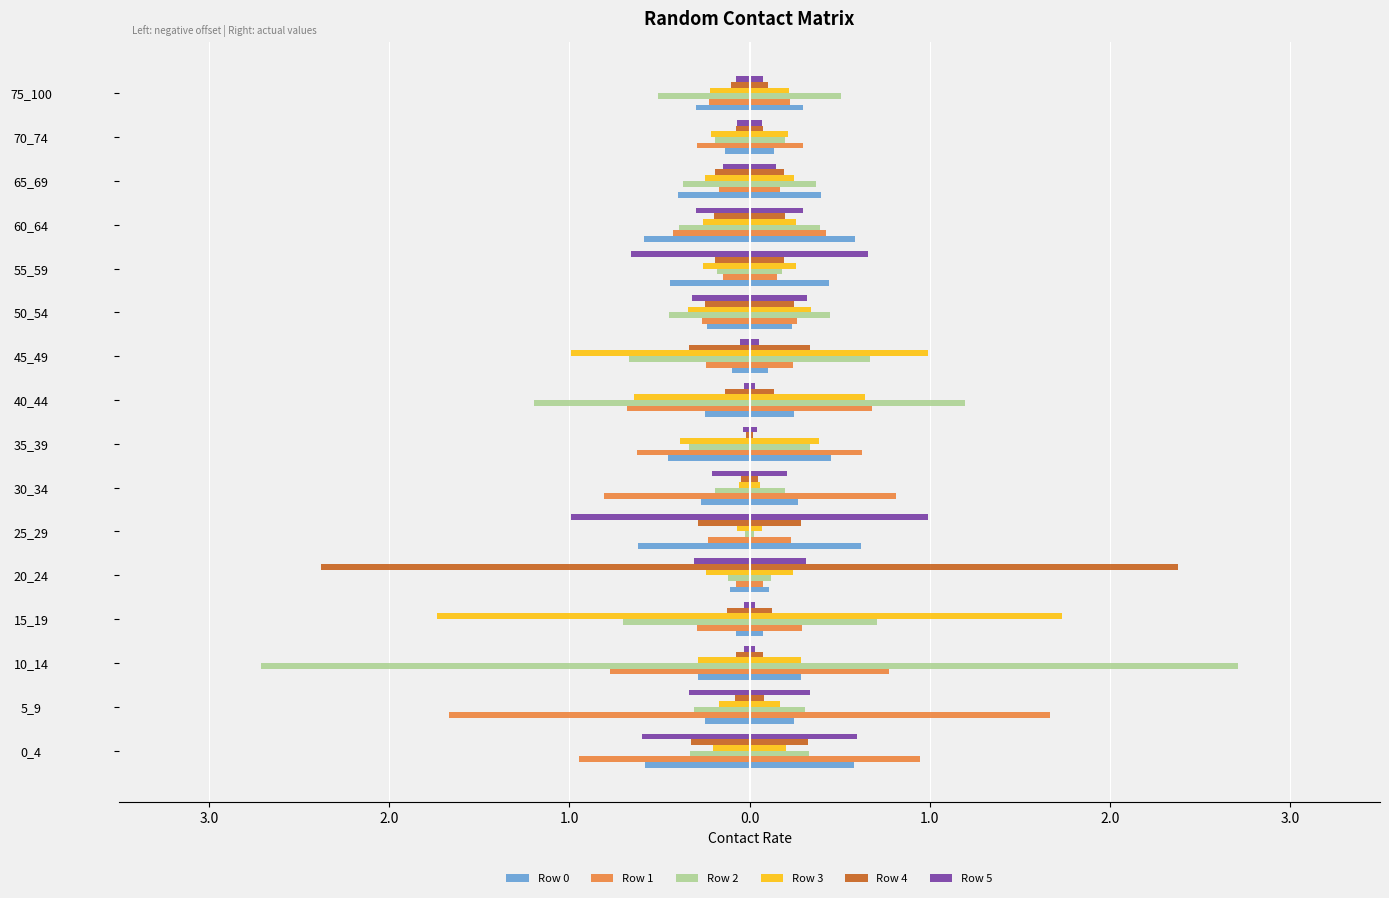

Reading left to right, transcribe all the data shown in this chart.

Row 0: -0.6	-0.2	-0.3	-0.1	-0.1	-0.6	-0.3	-0.5	-0.2	-0.1	-0.2	-0.4	-0.6	-0.4	-0.1	-0.3
Row 1: -0.9	-1.7	-0.8	-0.3	-0.1	-0.2	-0.8	-0.6	-0.7	-0.2	-0.3	-0.1	-0.4	-0.2	-0.3	-0.2
Row 2: -0.3	-0.3	-2.7	-0.7	-0.1	-0.0	-0.2	-0.3	-1.2	-0.7	-0.4	-0.2	-0.4	-0.4	-0.2	-0.5
Row 3: -0.2	-0.2	-0.3	-1.7	-0.2	-0.1	-0.1	-0.4	-0.6	-1.0	-0.3	-0.3	-0.3	-0.2	-0.2	-0.2
Row 4: -0.3	-0.1	-0.1	-0.1	-2.4	-0.3	-0.0	-0.0	-0.1	-0.3	-0.2	-0.2	-0.2	-0.2	-0.1	-0.1
Row 5: -0.6	-0.3	-0.0	-0.0	-0.3	-1.0	-0.2	-0.0	-0.0	-0.1	-0.3	-0.7	-0.3	-0.1	-0.1	-0.1